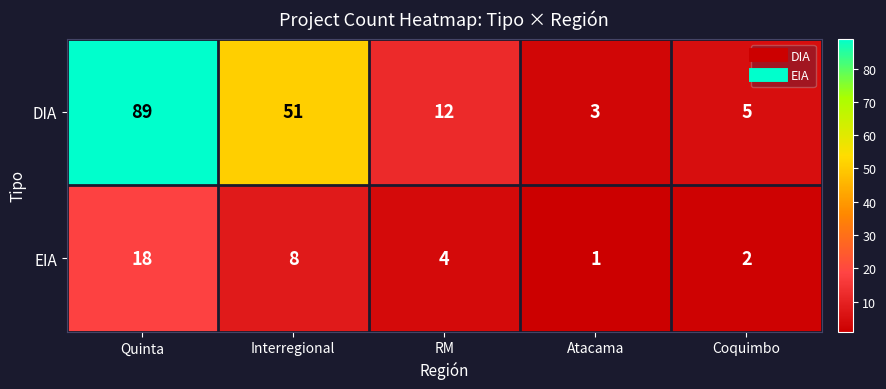

Reading left to right, list all the values displayed in this chart.

DIA: Quinta=89	Interregional=51	RM=12	Atacama=3	Coquimbo=5
EIA: Quinta=18	Interregional=8	RM=4	Atacama=1	Coquimbo=2